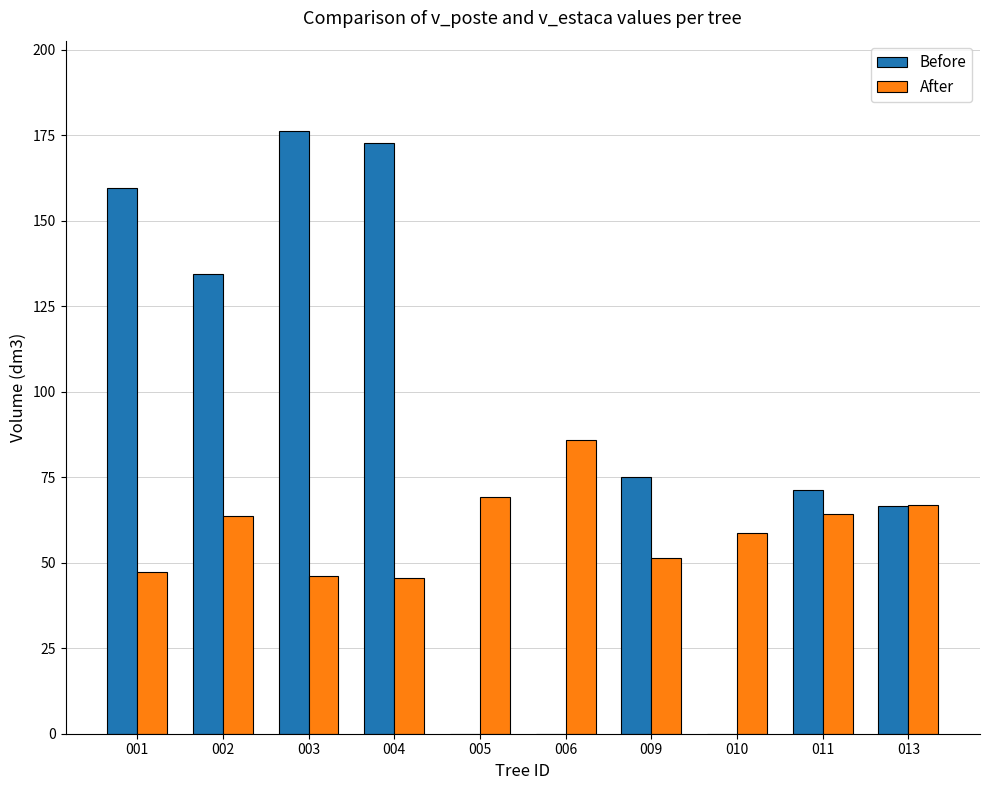

What is the sum of the After values at 006 and 004?

131.5